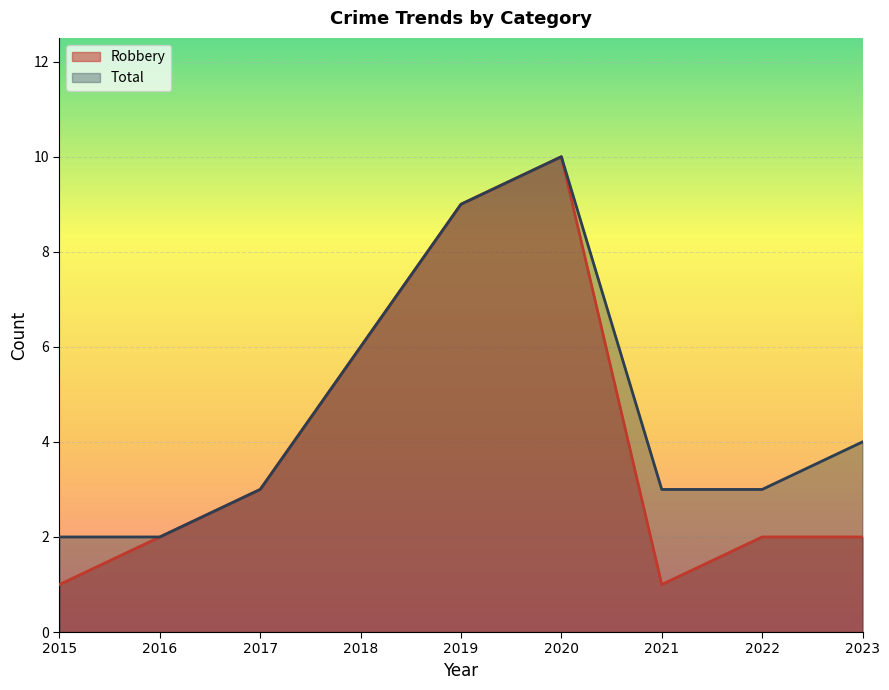

How many lines are shown in the chart?

2